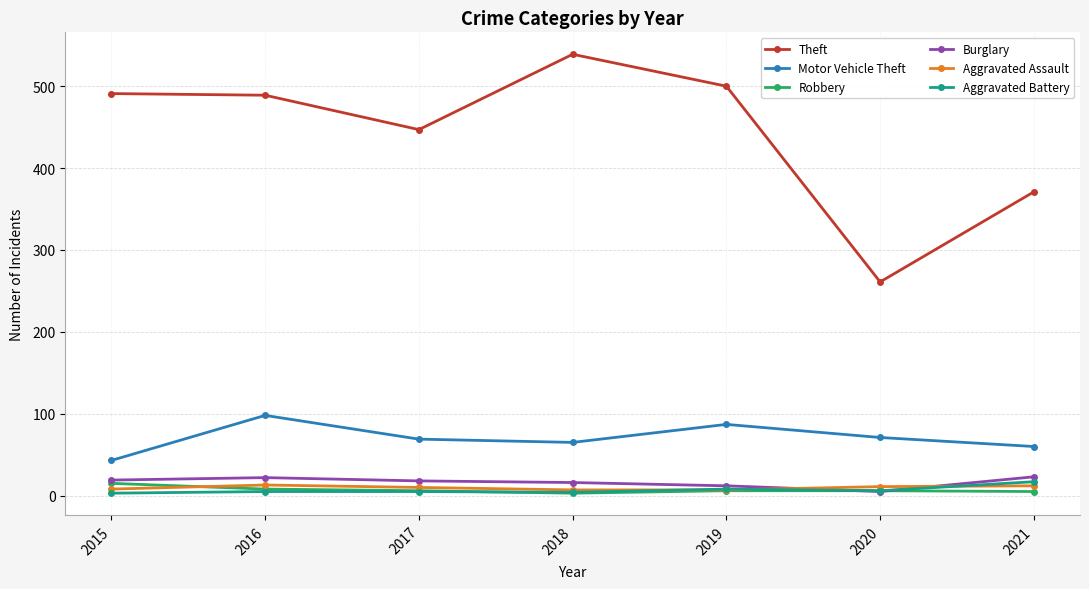

Does the chart display data point markers on the line(s)?

Yes